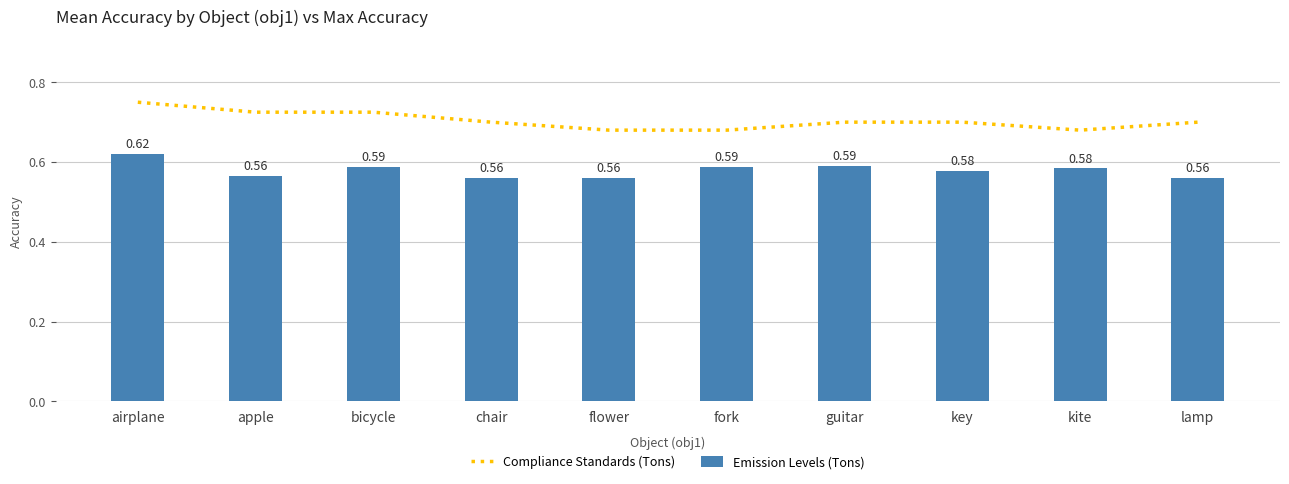

What is the label of the 3rd bar from the right?

key